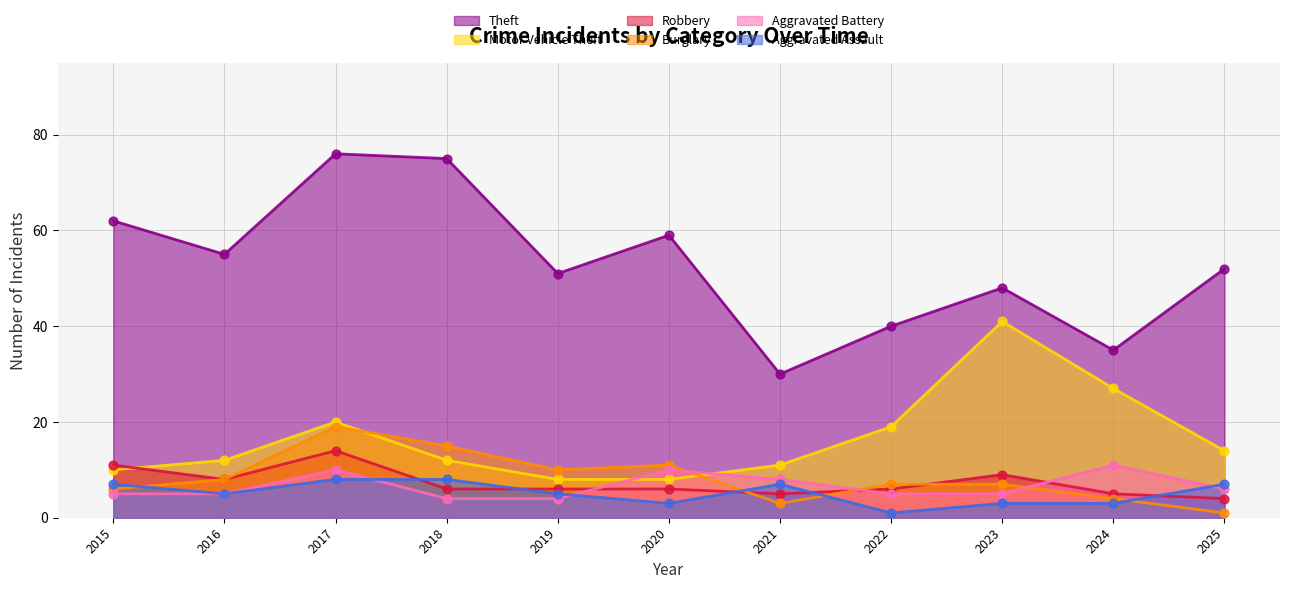

At how many categories does at least one series exceed 26?

11